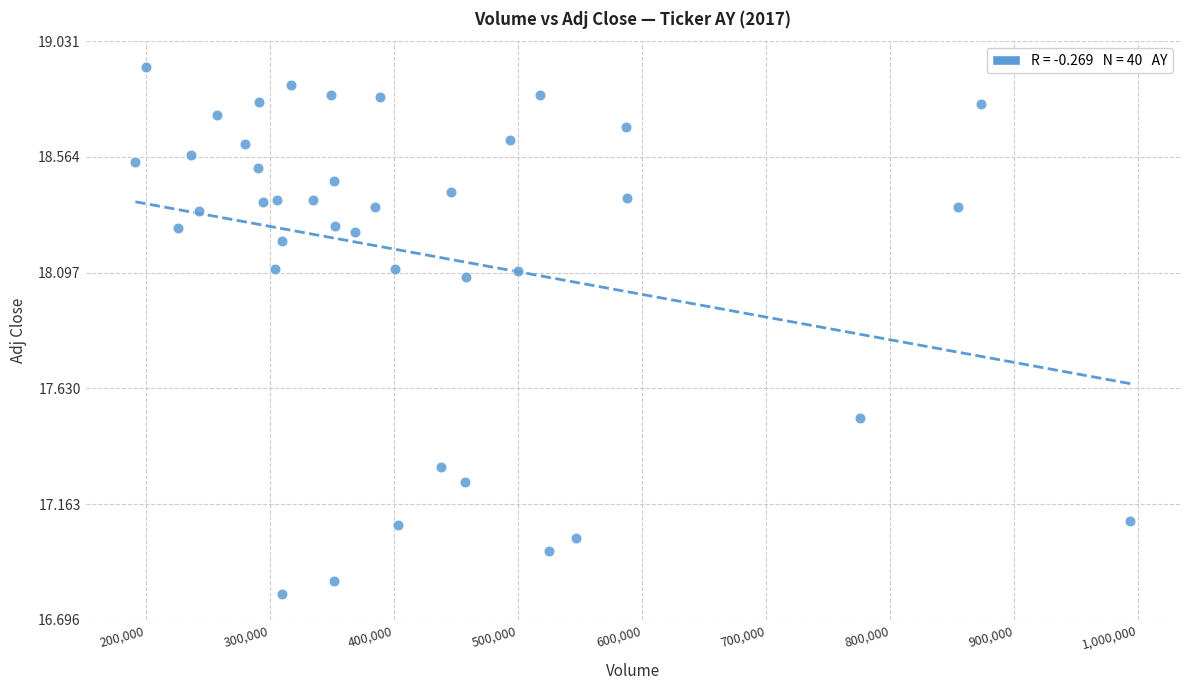

What is the range of X values (max minus min)?

802200.0